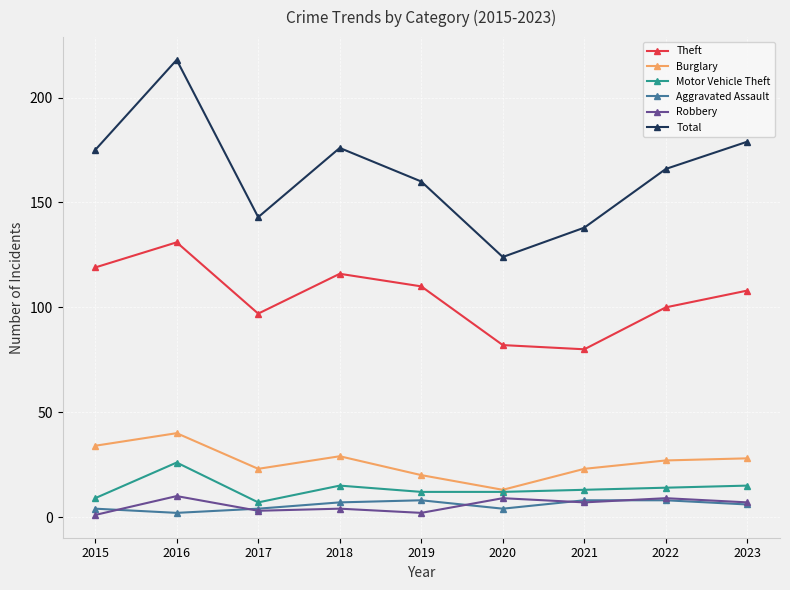

True or false: Robbery has a value of 4 at 2018.

True